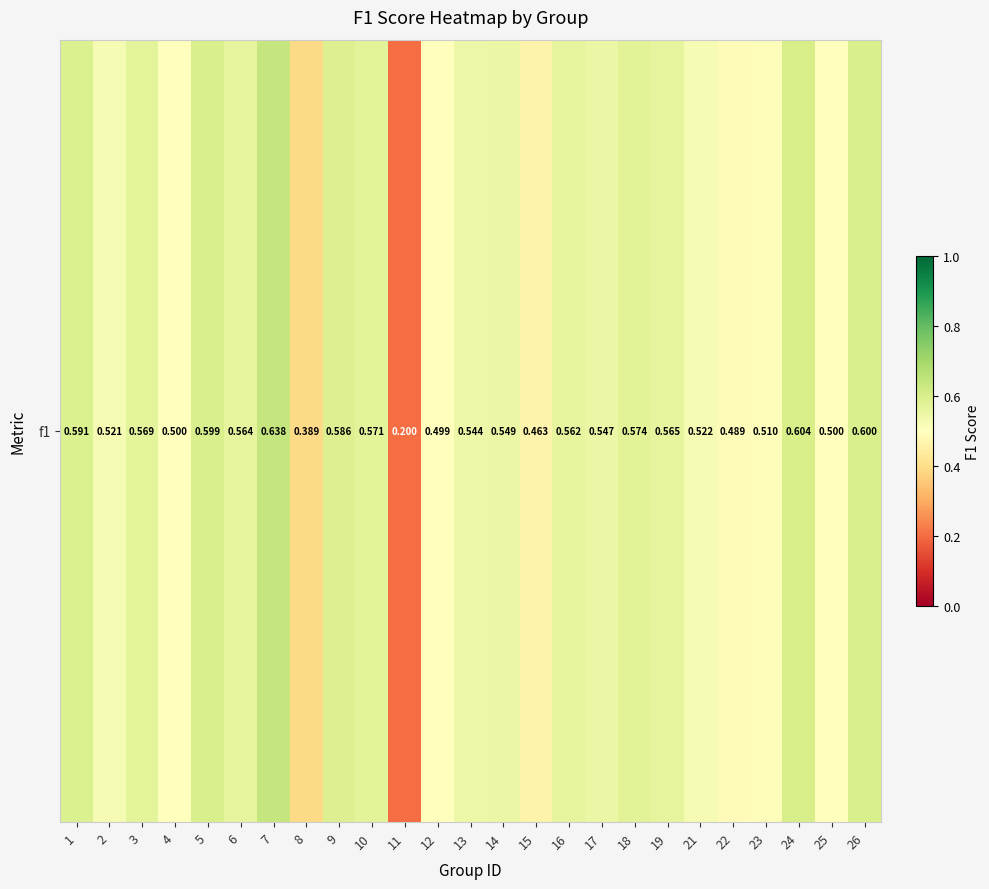

At which category does the chart reach its peak across all series?

7